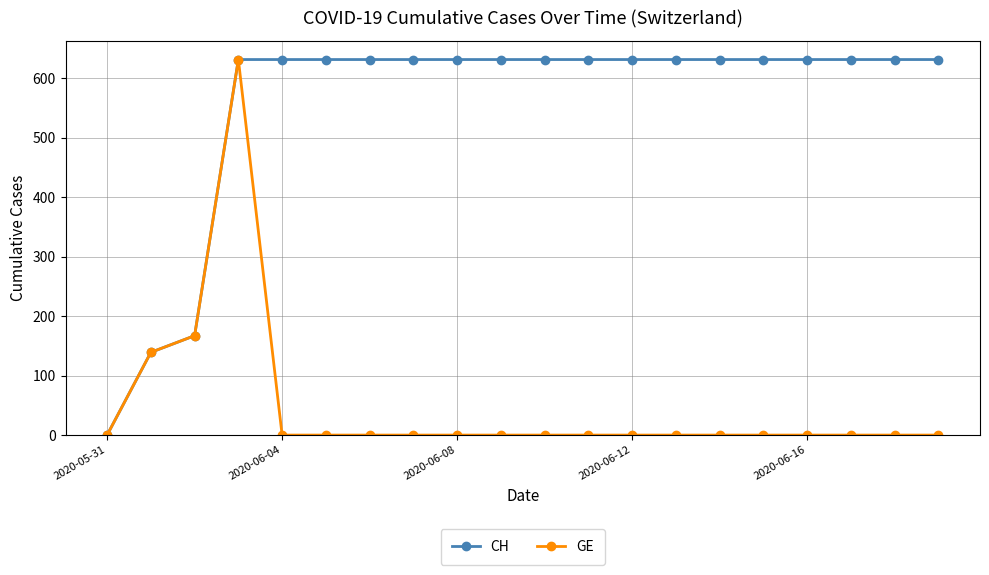

What is the maximum value for GE?

631